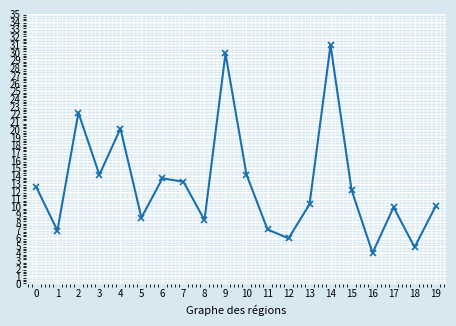

Read the value at 4.

20.2